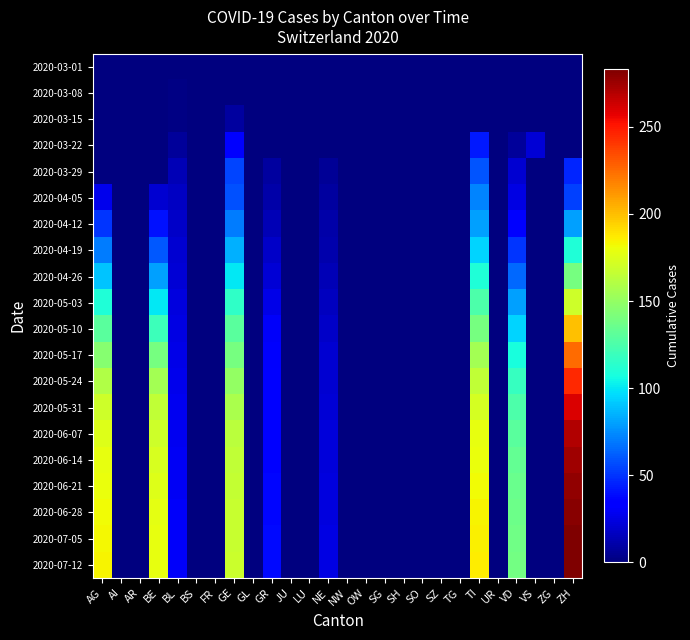

How many data points does each series have?

26